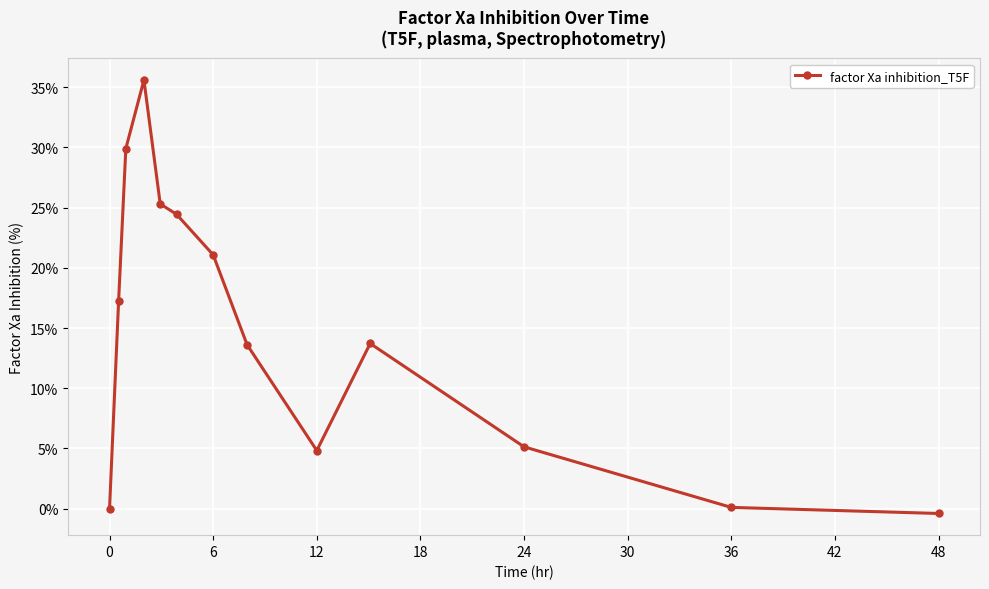

What is the value of the 8th point from the left?

13.6